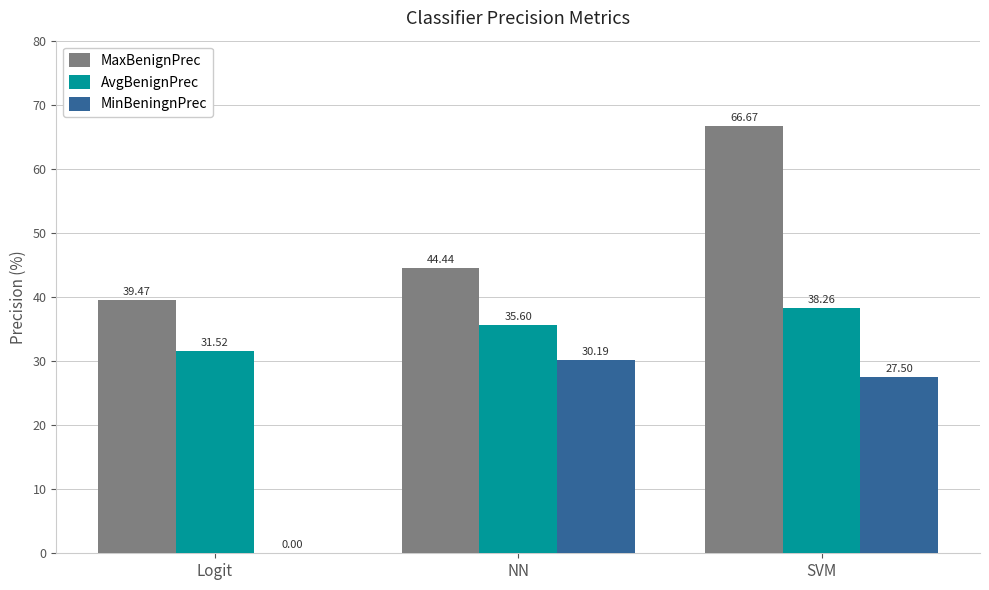

What is the total value across all series at Logit?

71.0